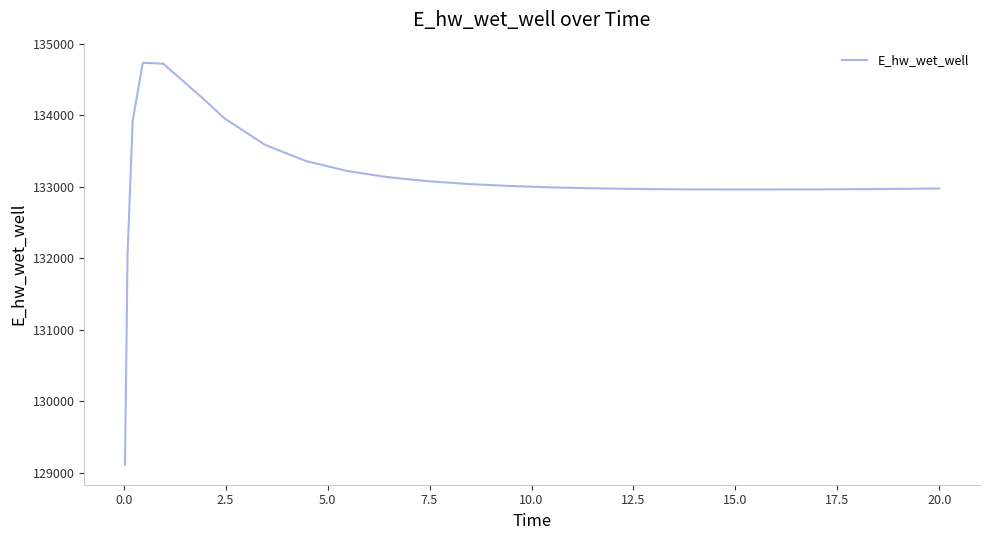

What is the greatest value displayed?

134736.7